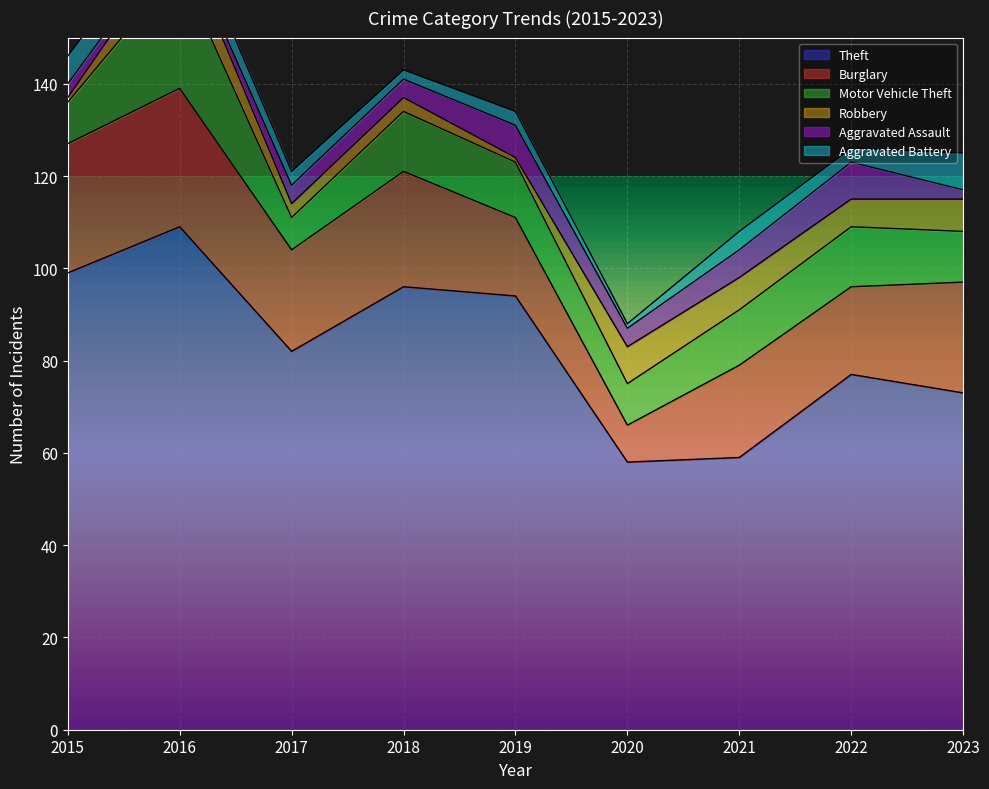

How many data points in Motor Vehicle Theft are above 12?

3